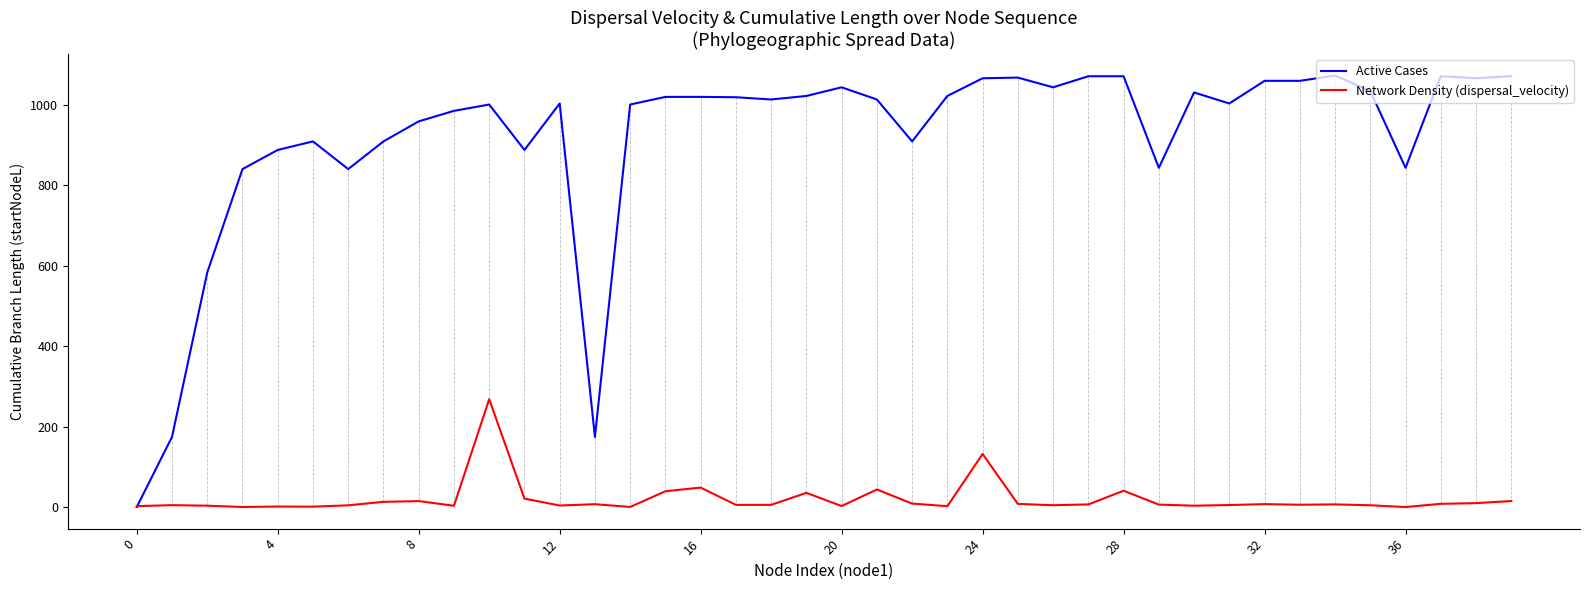

In Network Density (dispersal_velocity), how many points are lower than both neighbors (excluding endpoints)?

12